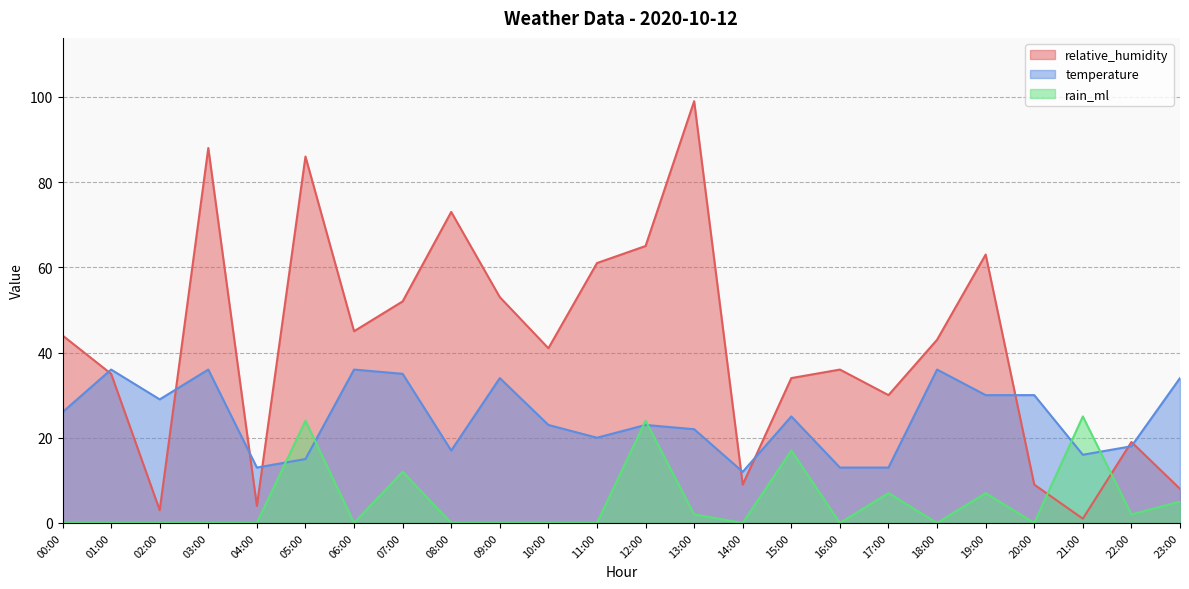

List the series in order of their peak value, lowest first.

rain_ml, temperature, relative_humidity